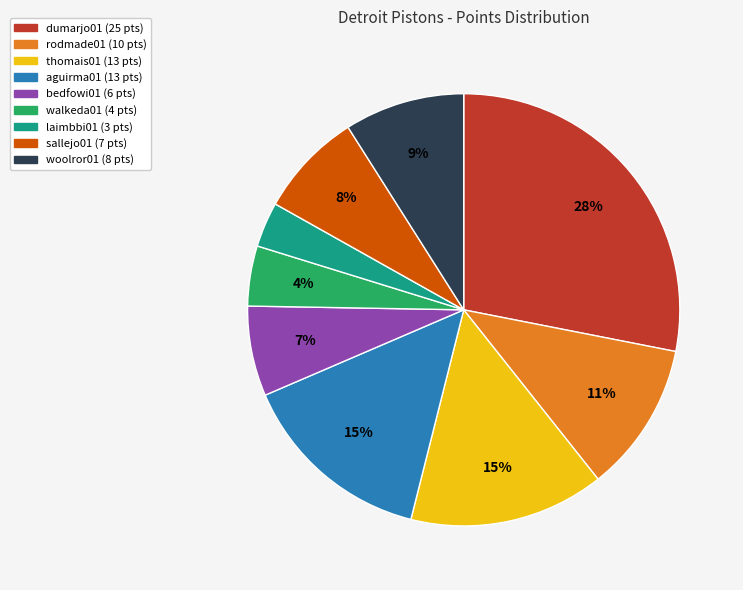

What percentage is the thomais01 slice, to the nearest percent?

15%